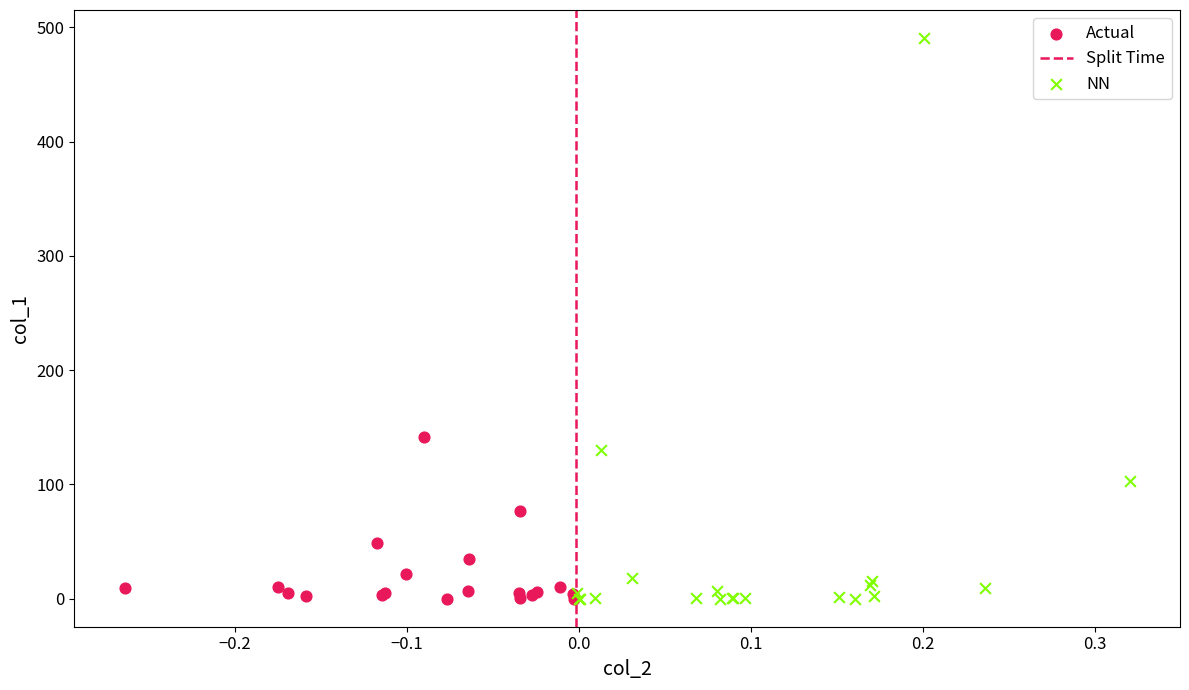

Which series has the largest Y range (max minus min)?

NN